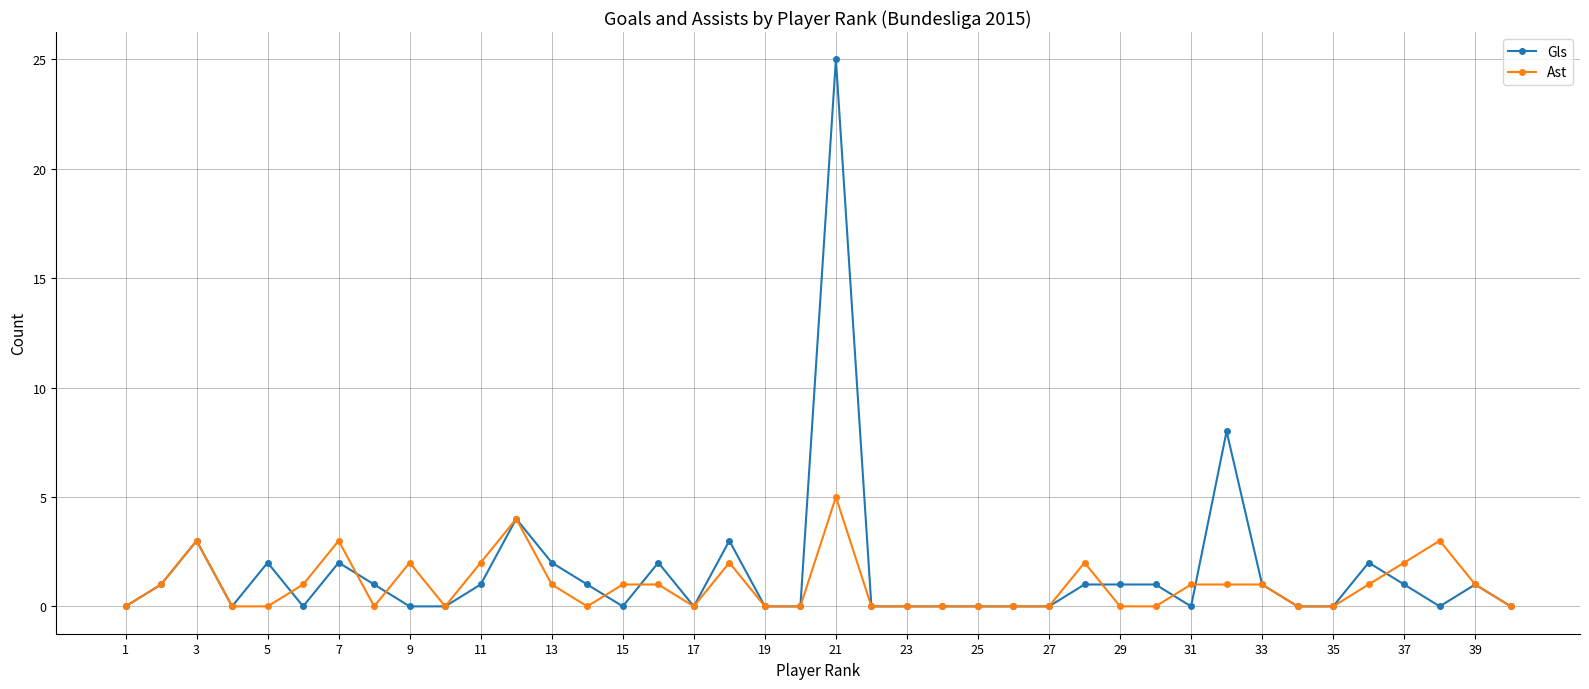

Rank the series by their maximum value, from highest to lowest.

Gls, Ast